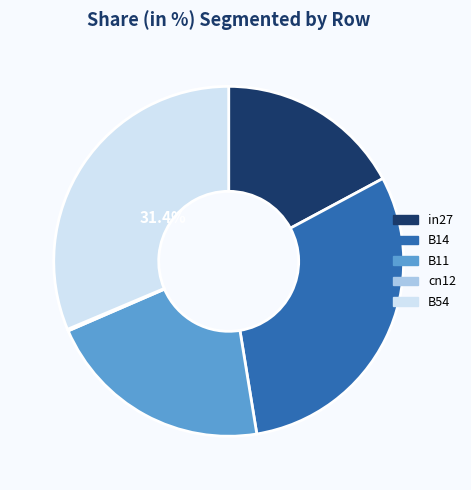

Which category has the biggest portion of the pie?

B54